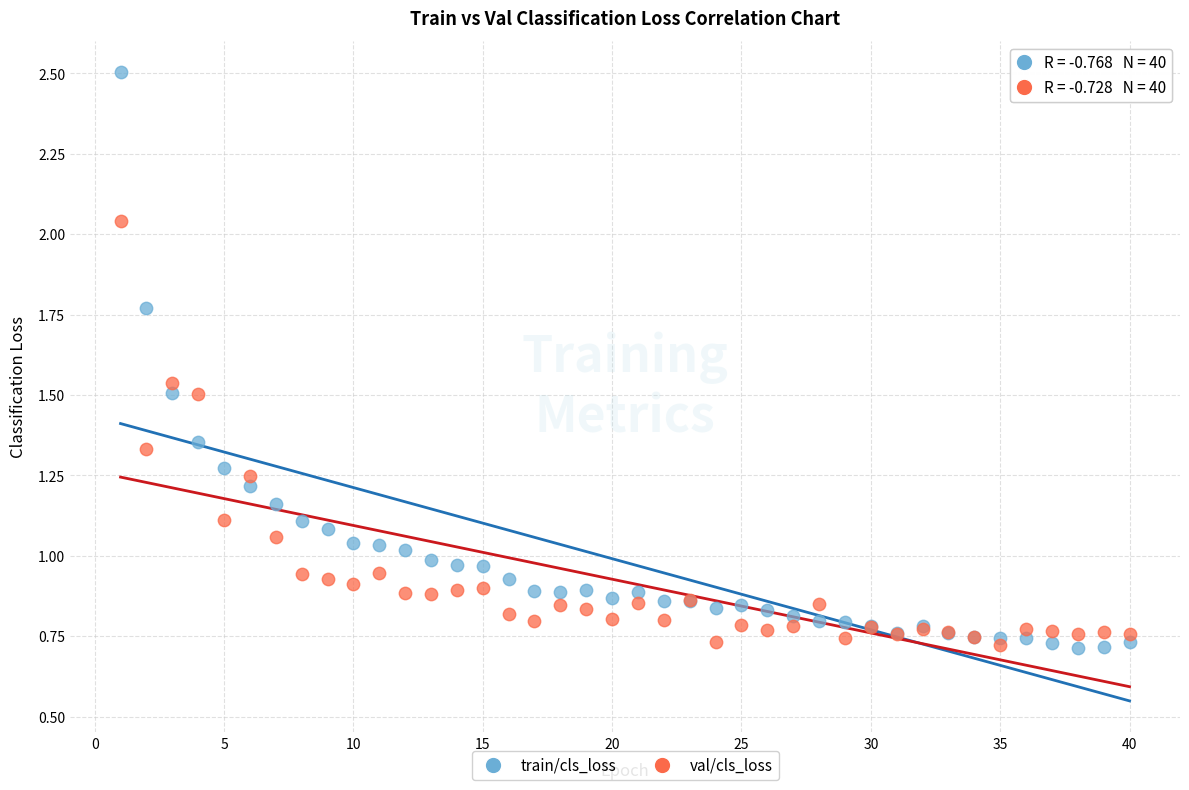

Which series has the widest spread of Y values?

train/cls_loss